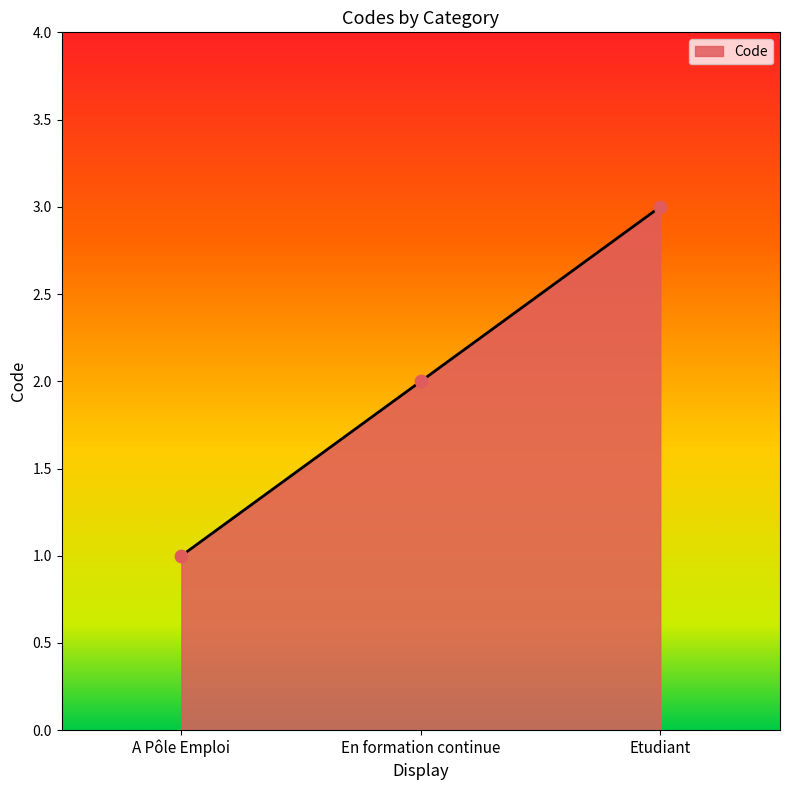

Approximately how many times larger is the value at En formation continue compared to Etudiant?

0.7